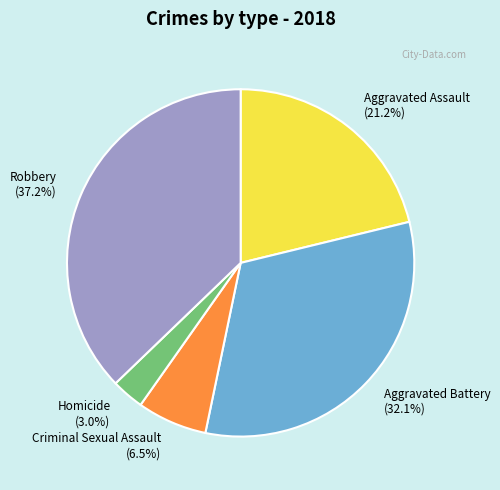

Which slice is the largest?

Robbery